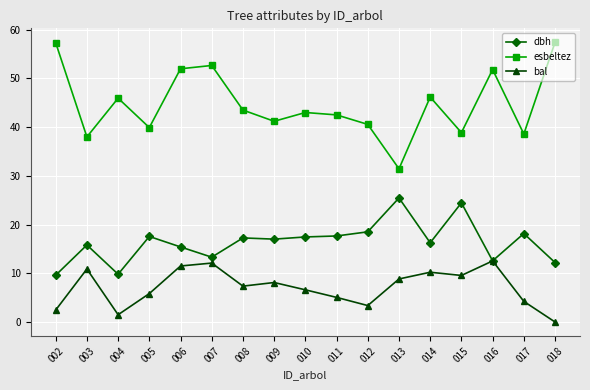

Is this an area chart (filled region under the line)?

No